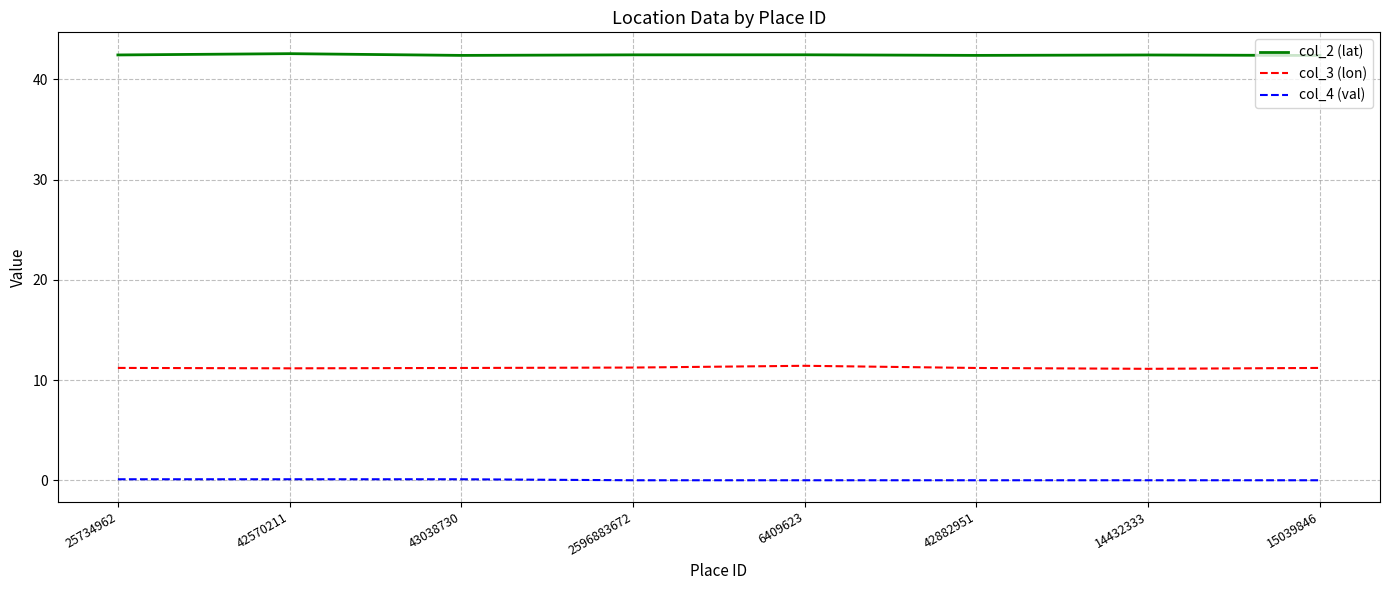

What is the maximum value shown in the chart?

42.6